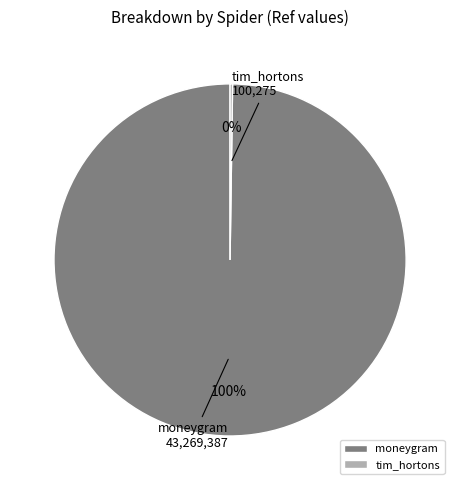

To the nearest percent, what percentage of the pie is moneygram?

100%